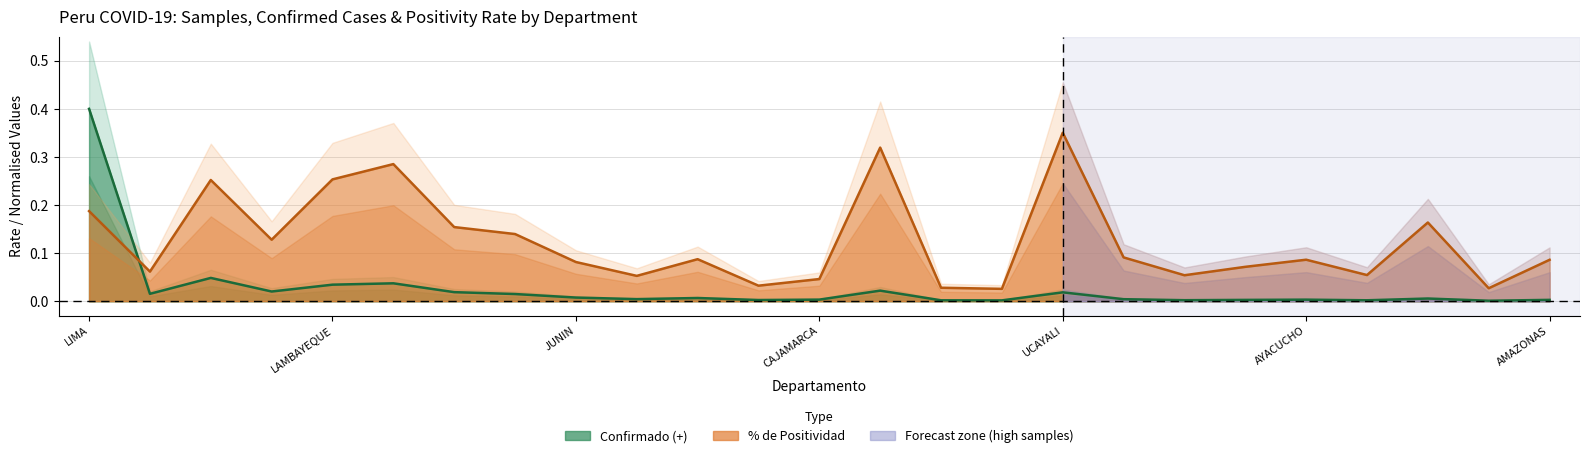

Is it true that positividad equals 0.0 at 15?

False